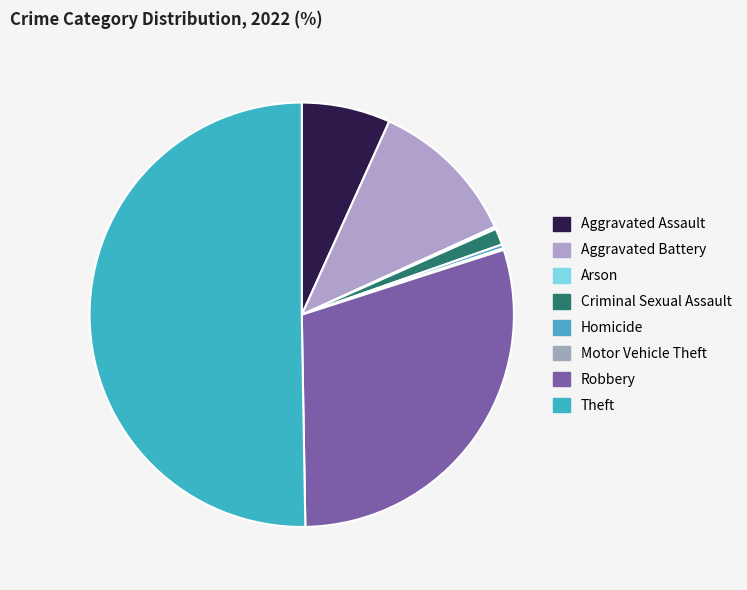

What is the smallest slice in the pie chart?

Motor Vehicle Theft